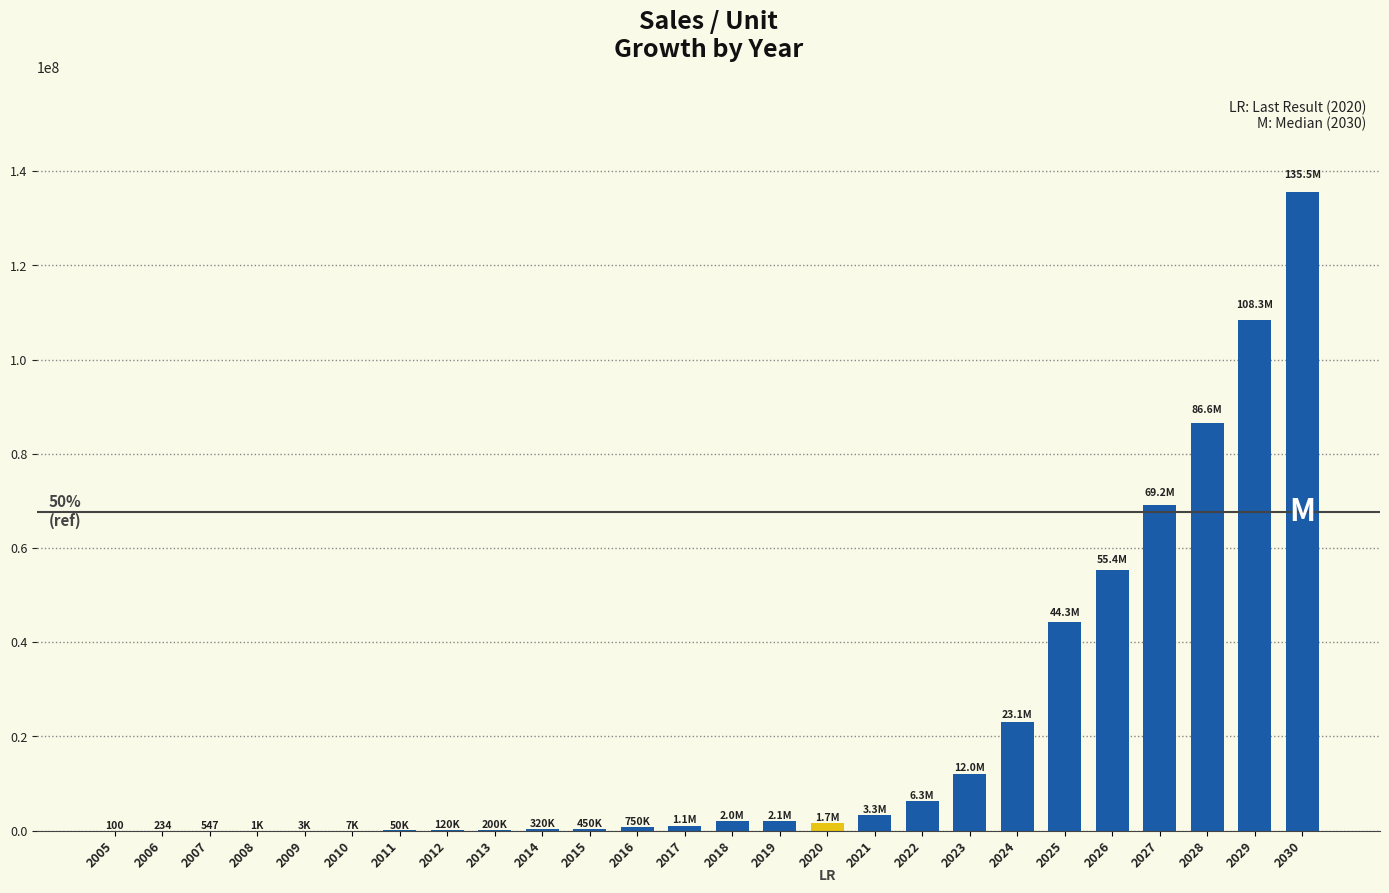

Does the chart contain stacked bars?

No